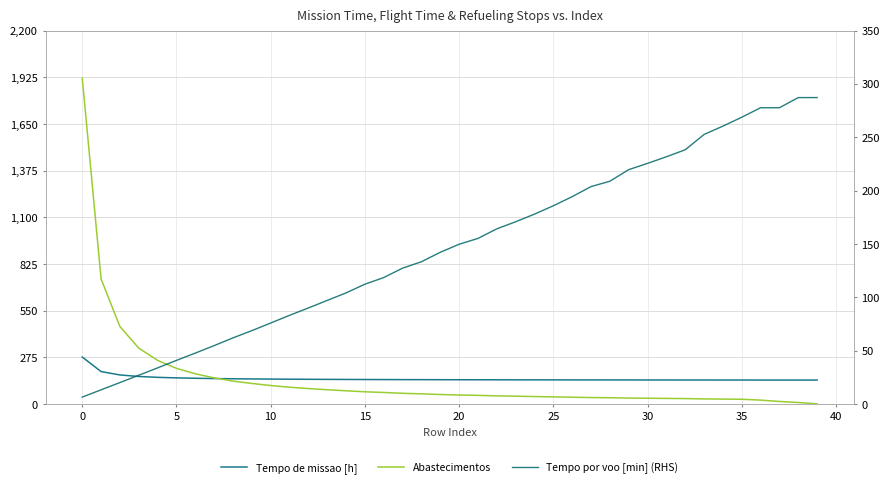

What is the label of the 35th point from the left?

34